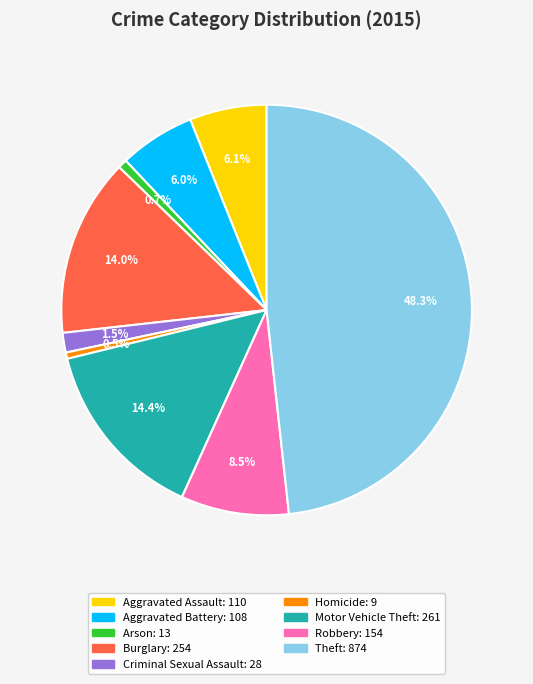

To the nearest percent, what portion does Motor Vehicle Theft represent?

14%